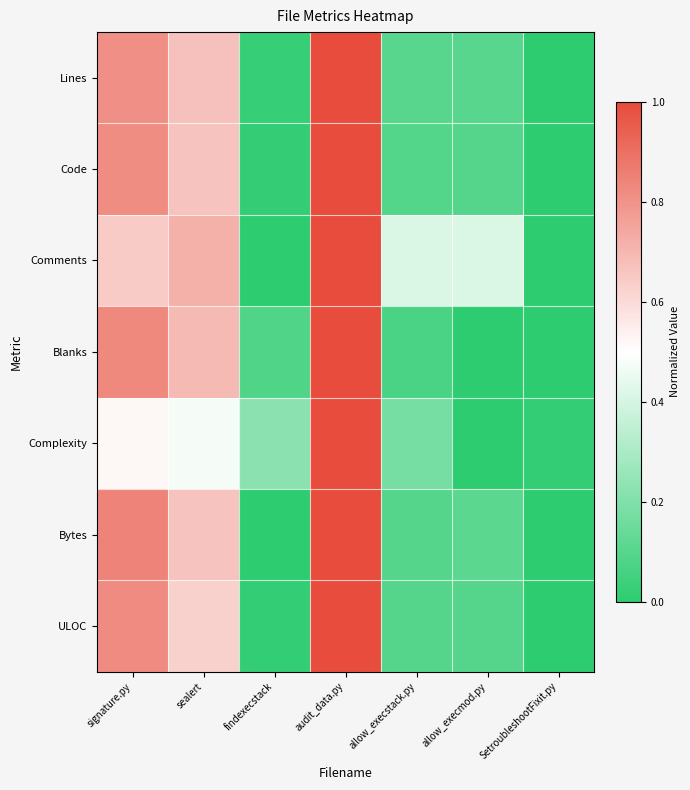

Rank the series at signature.py from highest to lowest value.

Bytes, Blanks, ULOC, Code, Lines, Comments, Complexity